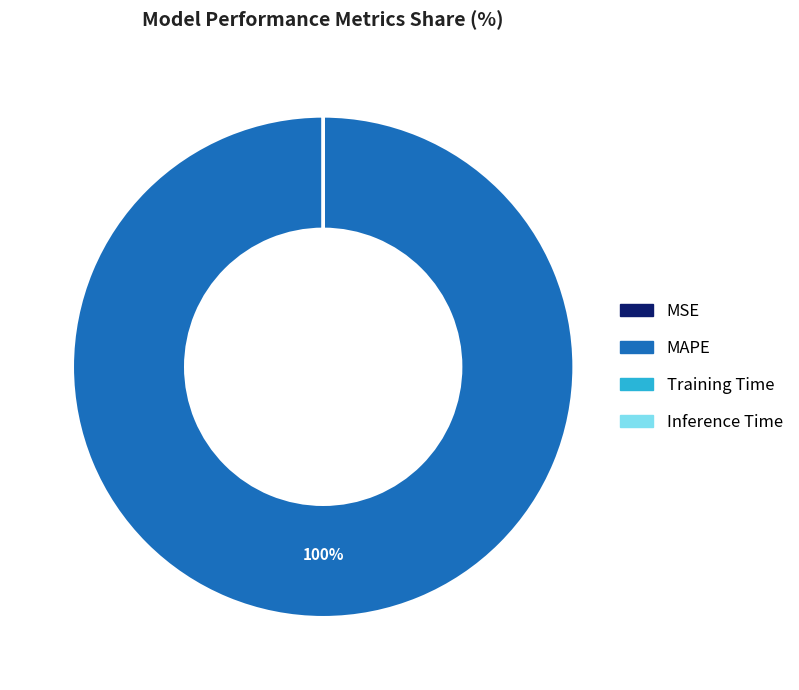

To the nearest percent, what portion does MAPE represent?

100%